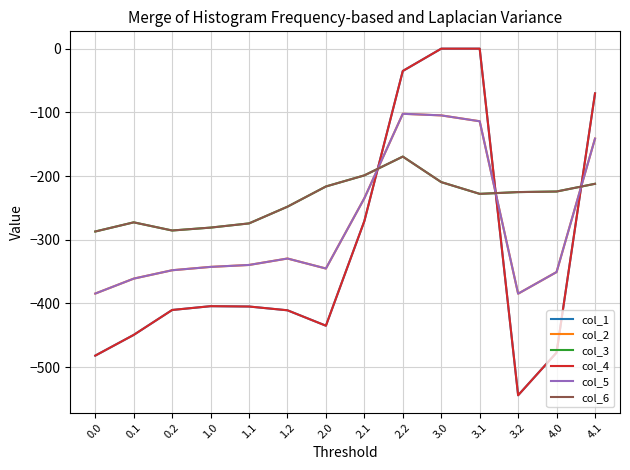

What is the total value across all series at 4.0?

-2104.7